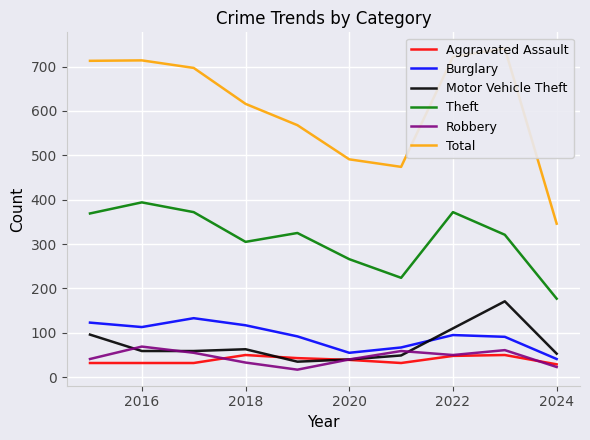

Which series has the largest total across all categories?

Total